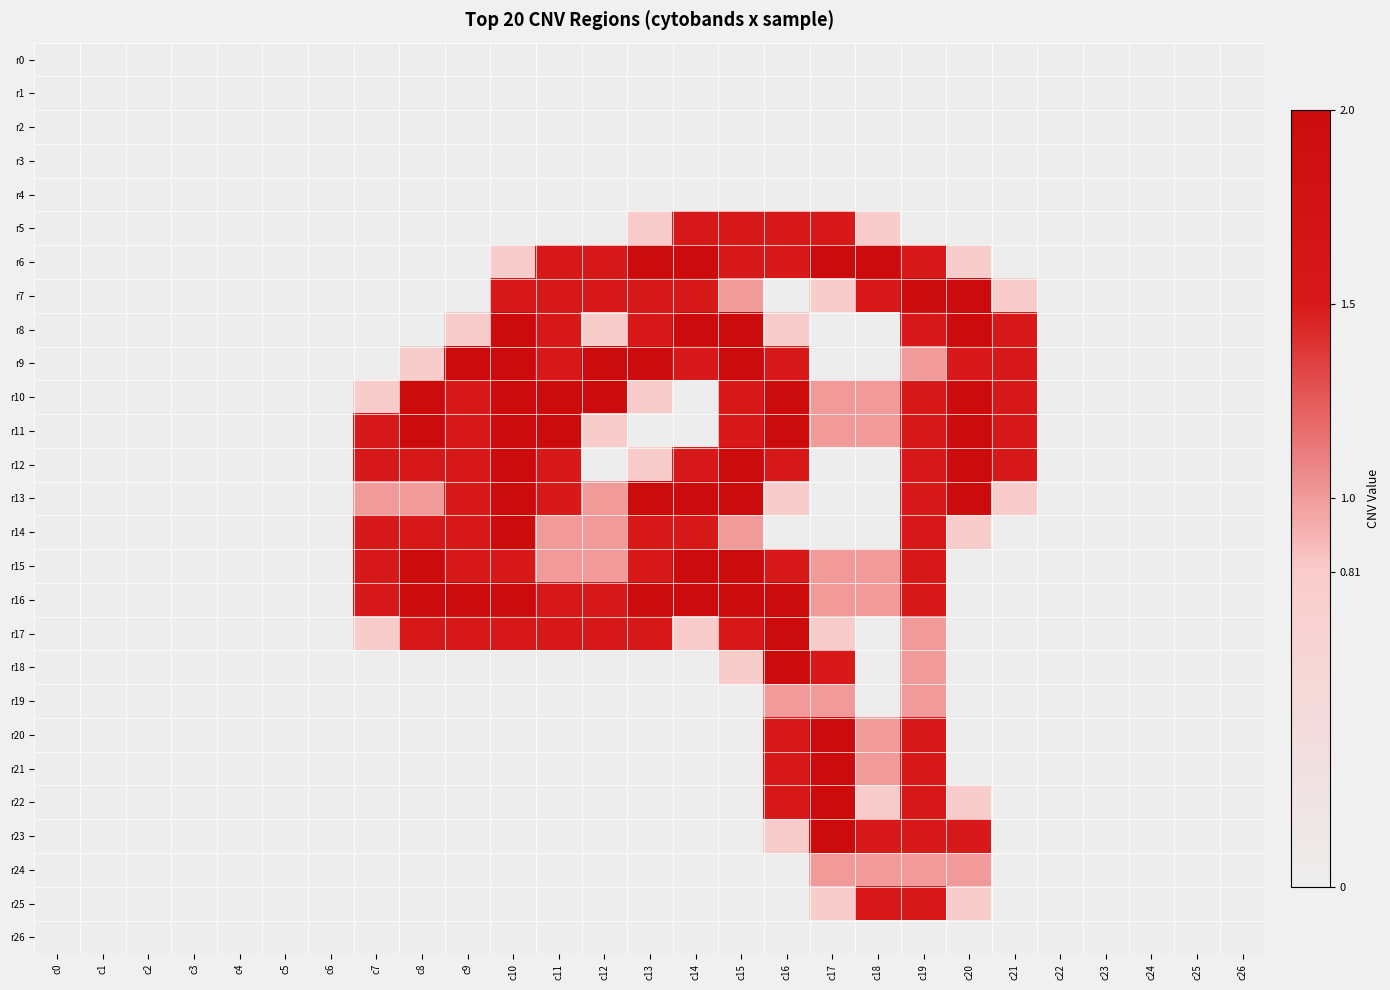

Rank the series by their maximum value, from highest to lowest.

r6, r7, r8, r9, r10, r11, r12, r13, r14, r15, r16, r17, r18, r20, r21, r22, r23, r5, r25, r19, r24, r0, r1, r2, r3, r4, r26